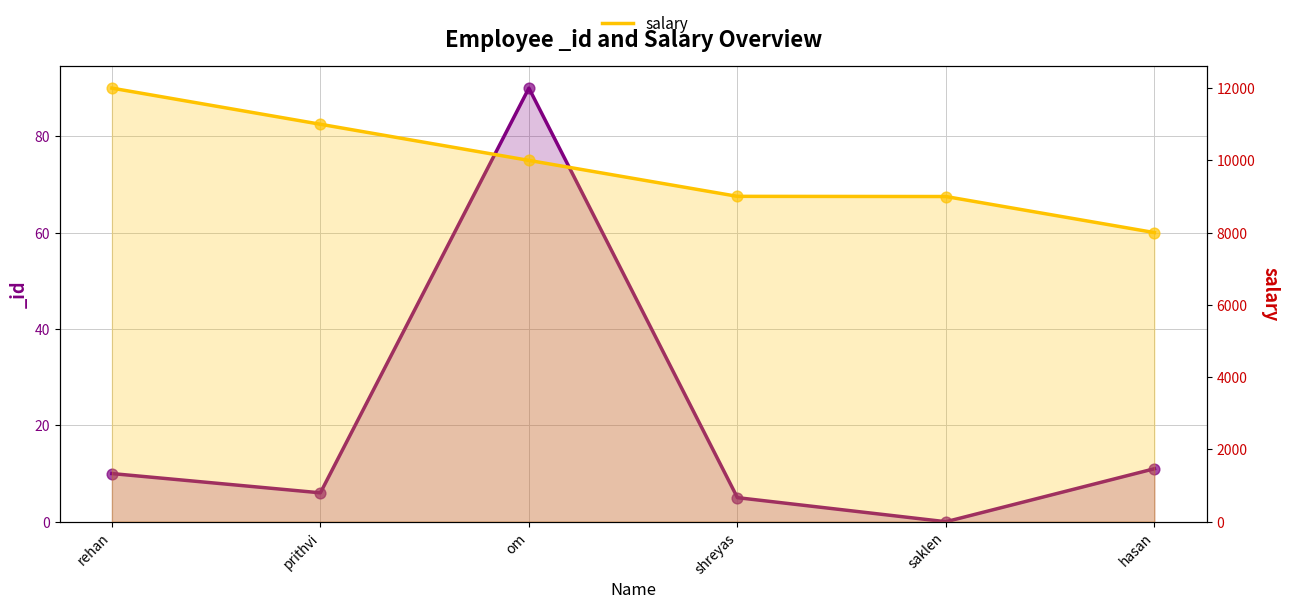

Which has a higher value, shreyas or om?

om